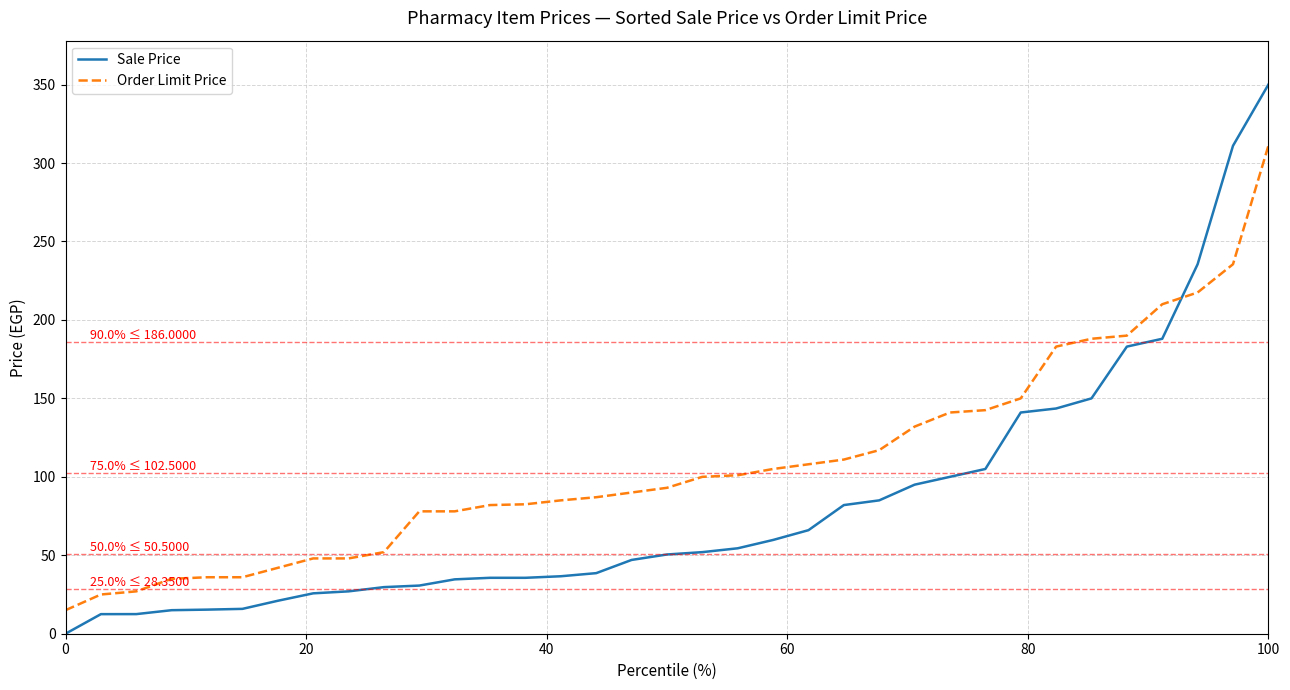

List the series in order of their overall mean, lowest first.

Sale Price, Order Limit Price